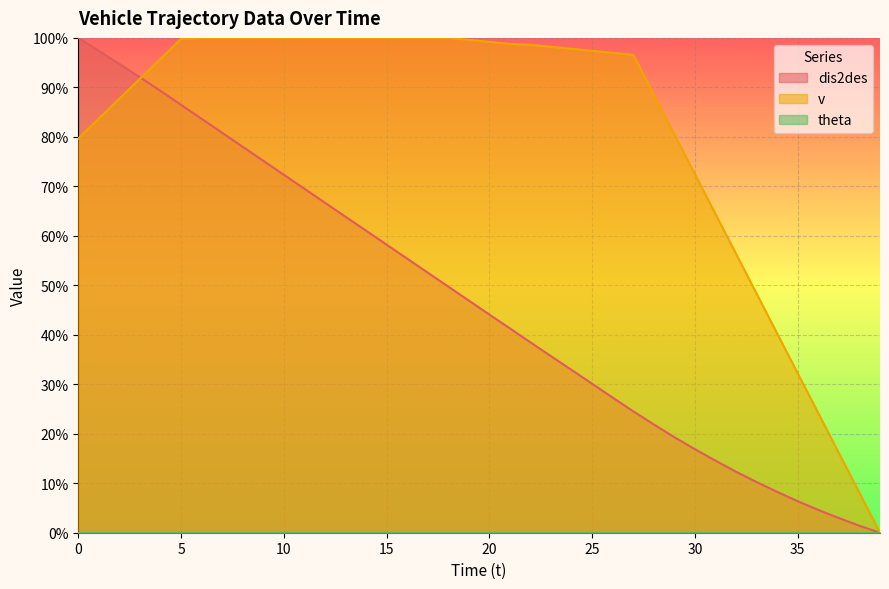

What is the difference between the dis2des values at 34 and 17?

44.3